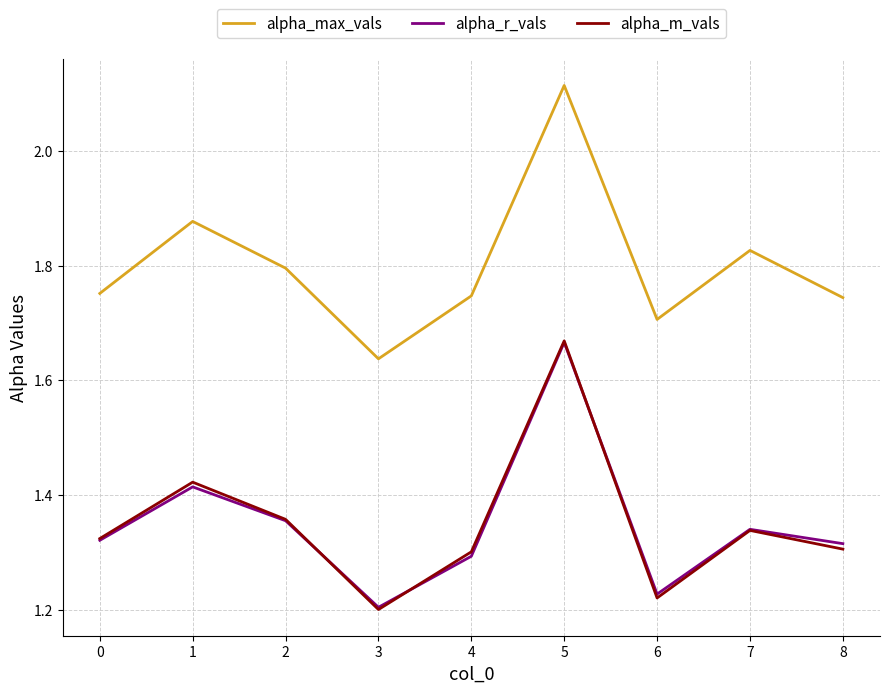

At which label does alpha_m_vals reach its peak?

5